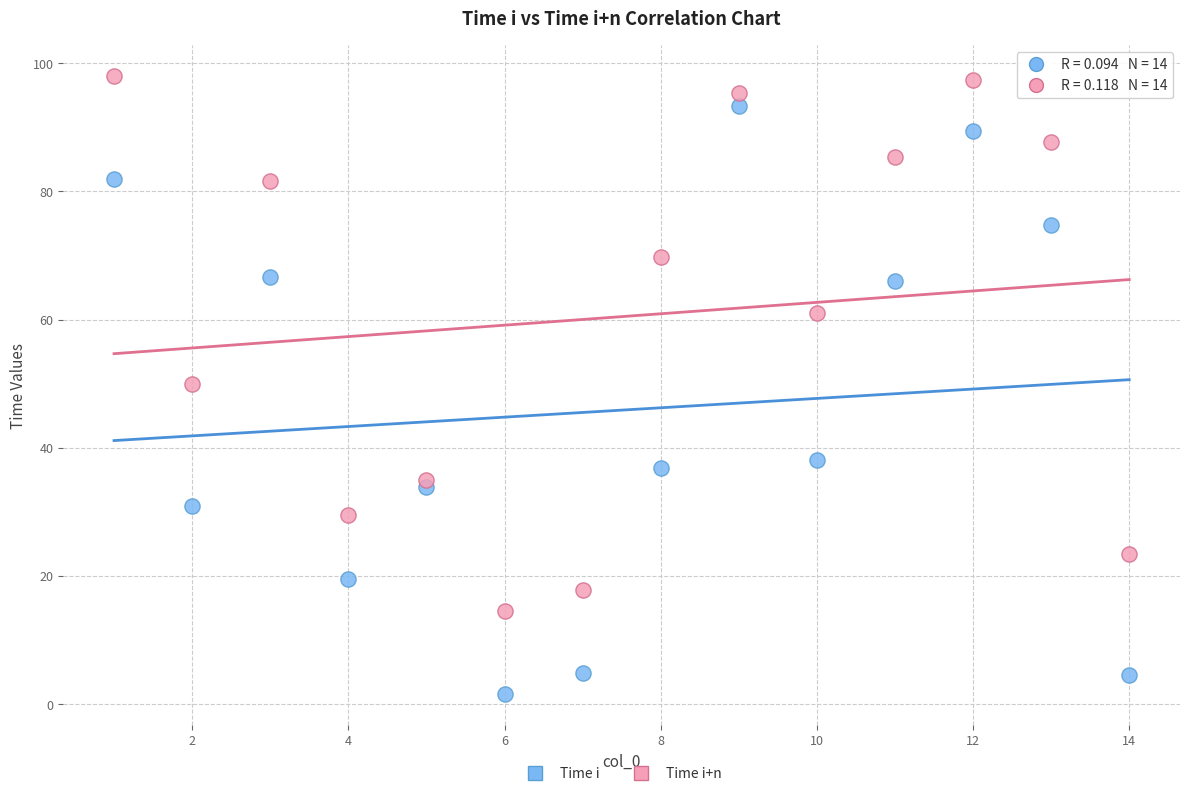

Which series reaches the minimum Y coordinate?

Time i